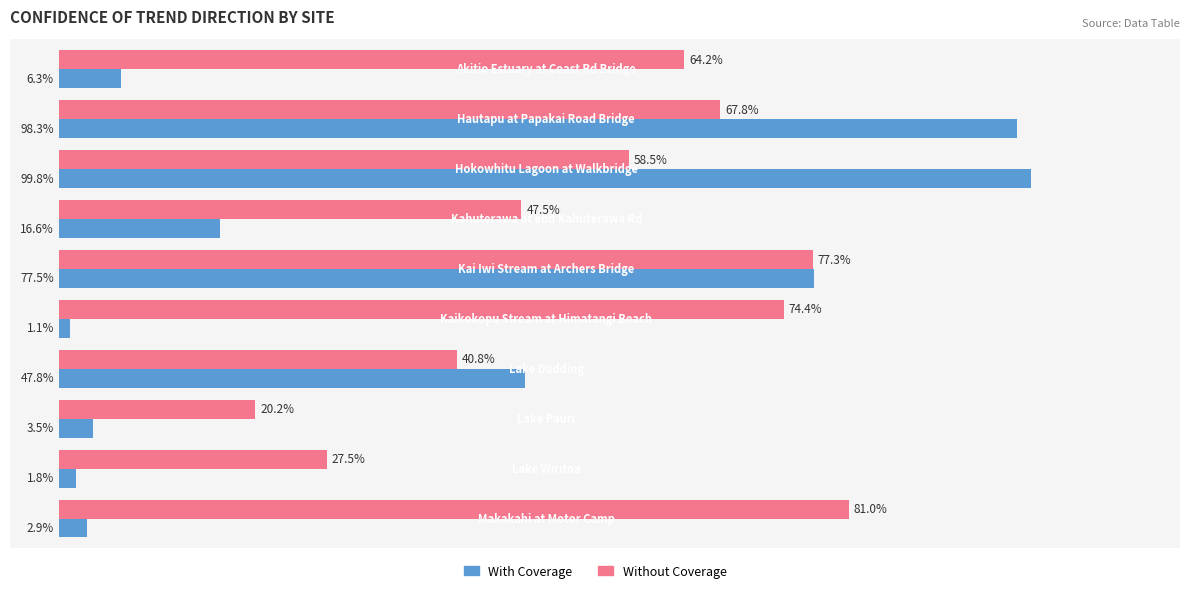

What are all the series names shown in the legend?

With Coverage, Without Coverage